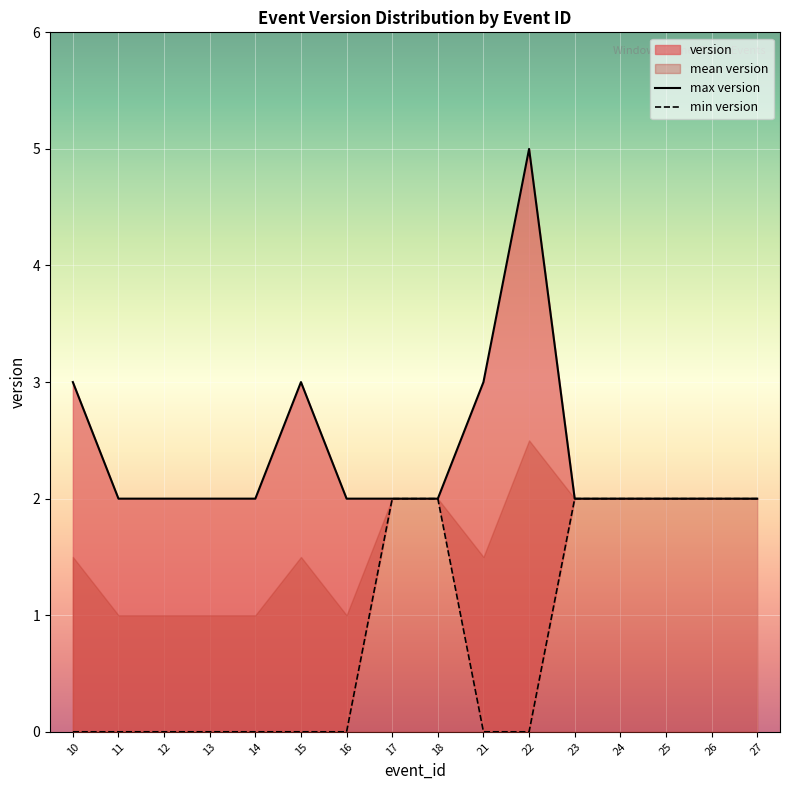

Reading right to left, what are all the values shown in this chart?

max version: 2	2	2	2	2	5	3	2	2	2	3	2	2	2	2	3
min version: 2	2	2	2	2	0	0	2	2	0	0	0	0	0	0	0